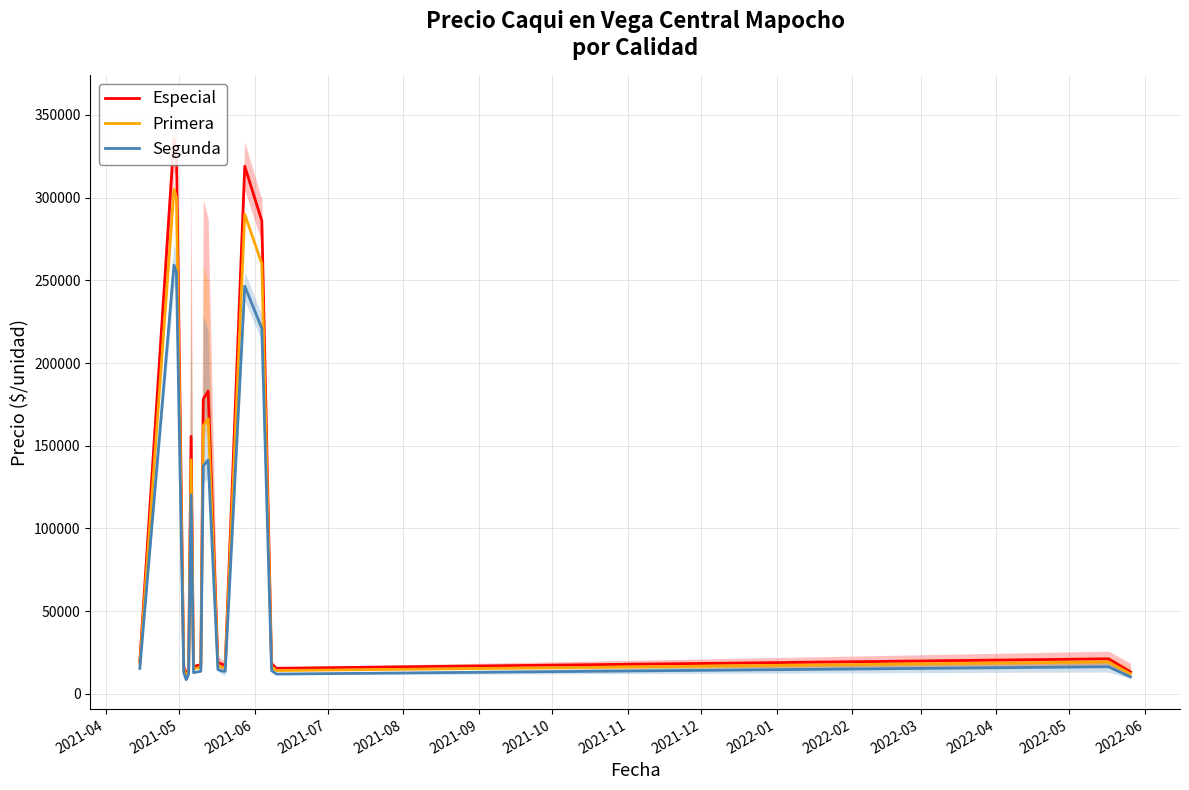

What are all the series names shown in the legend?

Especial, Primera, Segunda